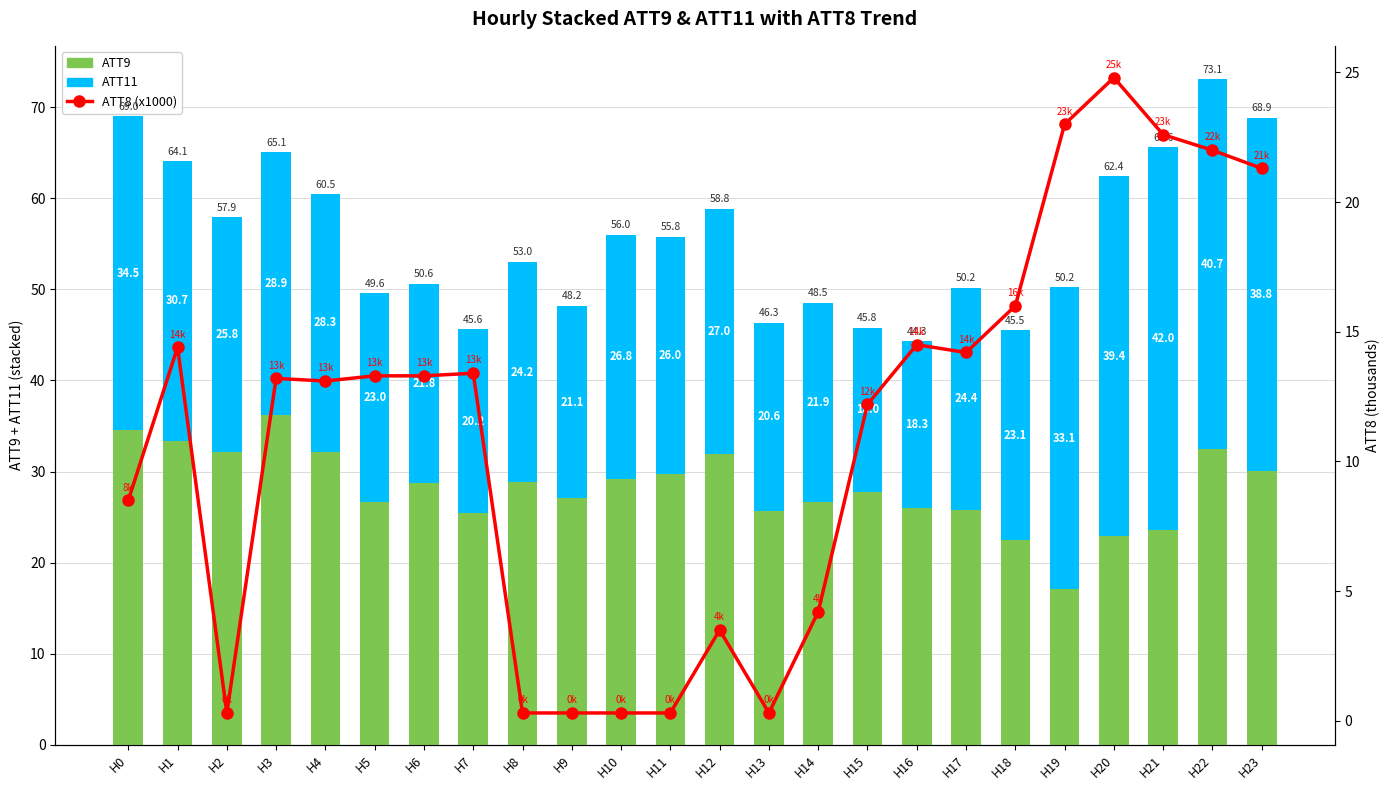

Reading left to right, what are all the values shown in this chart?

ATT9: H0=34.5	H1=33.4	H2=32.1	H3=36.2	H4=32.2	H5=26.6	H6=28.8	H7=25.4	H8=28.8	H9=27.1	H10=29.2	H11=29.8	H12=31.9	H13=25.7	H14=26.6	H15=27.8	H16=26.0	H17=25.8	H18=22.5	H19=17.1	H20=23.0	H21=23.6	H22=32.4	H23=30.0
ATT11: H0=34.5	H1=30.7	H2=25.8	H3=28.9	H4=28.3	H5=23.0	H6=21.8	H7=20.2	H8=24.2	H9=21.1	H10=26.8	H11=26.0	H12=27.0	H13=20.6	H14=21.9	H15=18.0	H16=18.3	H17=24.4	H18=23.1	H19=33.1	H20=39.4	H21=42.0	H22=40.7	H23=38.8
ATT8 (x1000): H0=8.5	H1=14.4	H2=0.3	H3=13.2	H4=13.1	H5=13.3	H6=13.3	H7=13.4	H8=0.3	H9=0.3	H10=0.3	H11=0.3	H12=3.5	H13=0.3	H14=4.2	H15=12.2	H16=14.5	H17=14.2	H18=16.0	H19=23.0	H20=24.8	H21=22.6	H22=22.0	H23=21.3